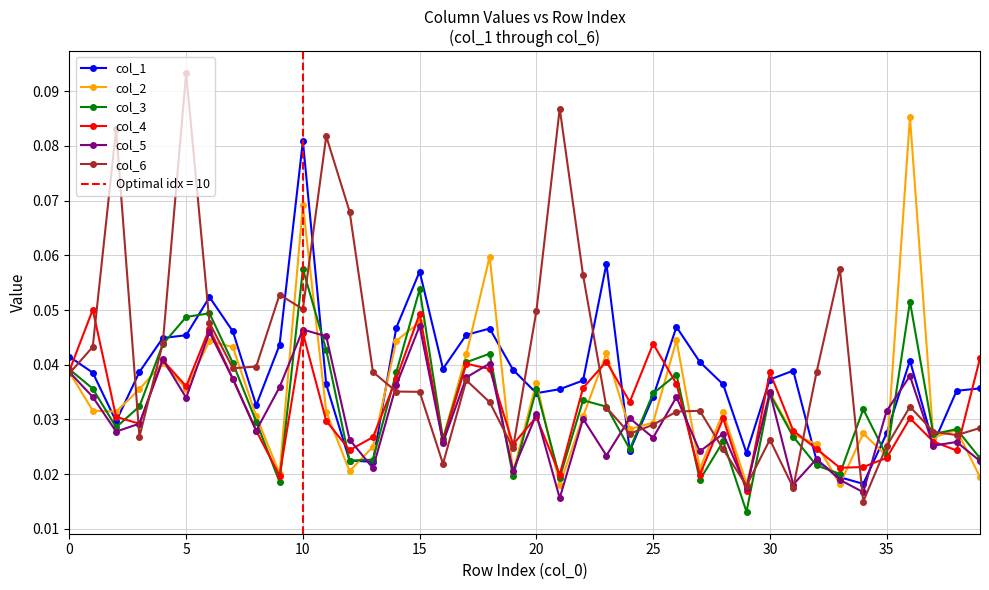

What is the maximum value for col_1?

0.1